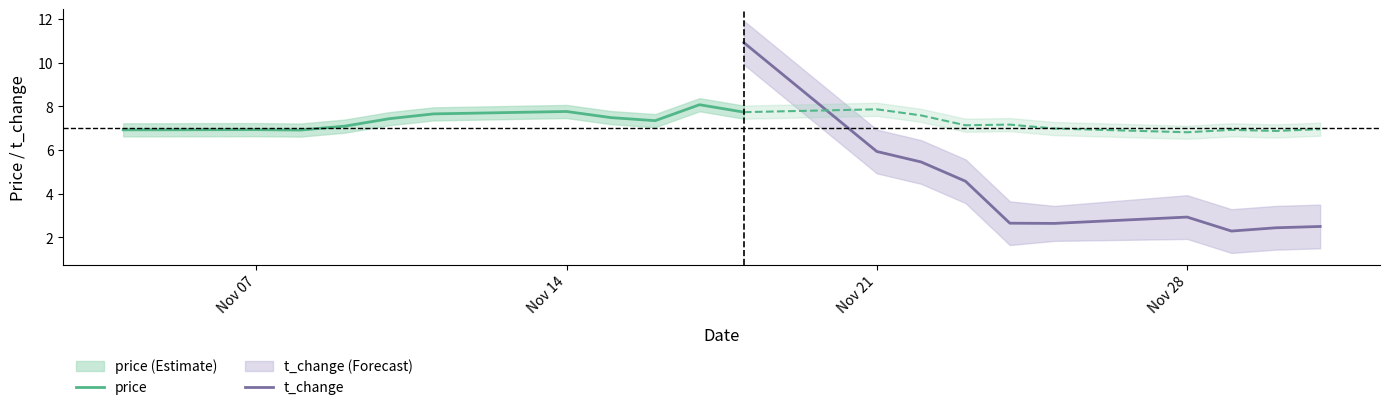

How many categories are shown in the chart?

20